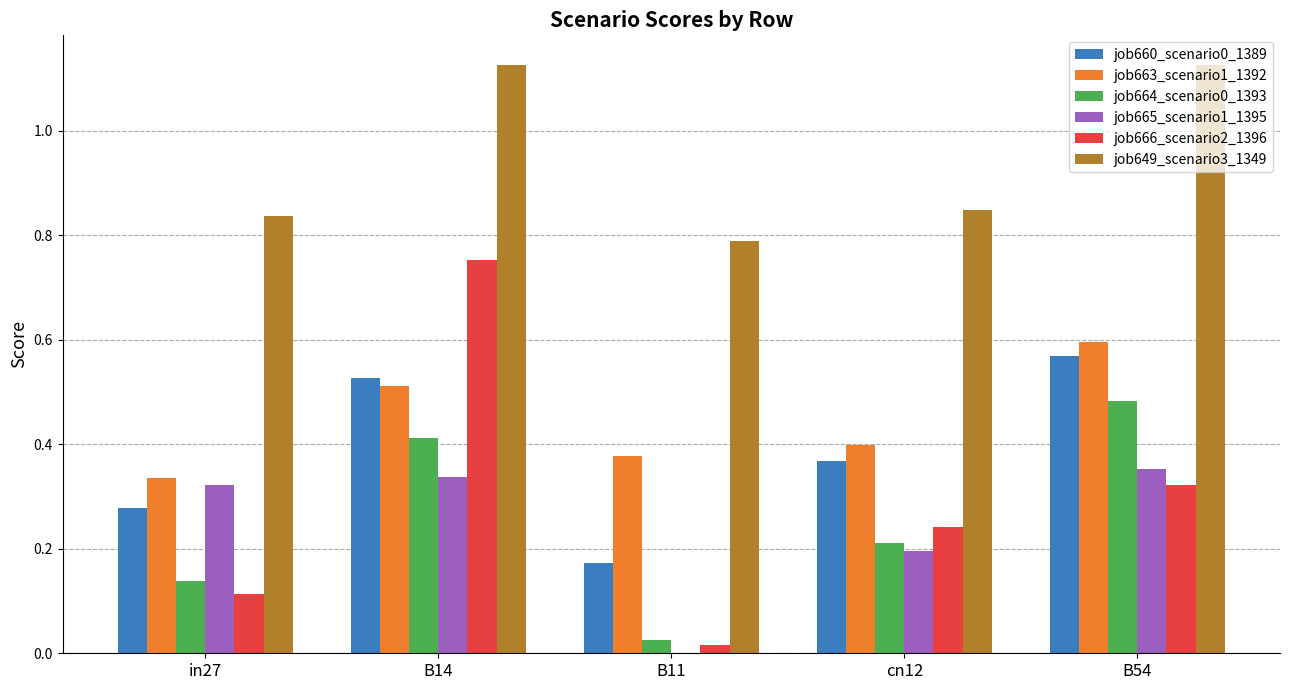

The value of job660_scenario0_1389 at cn12 is 0.6. True or false?

False